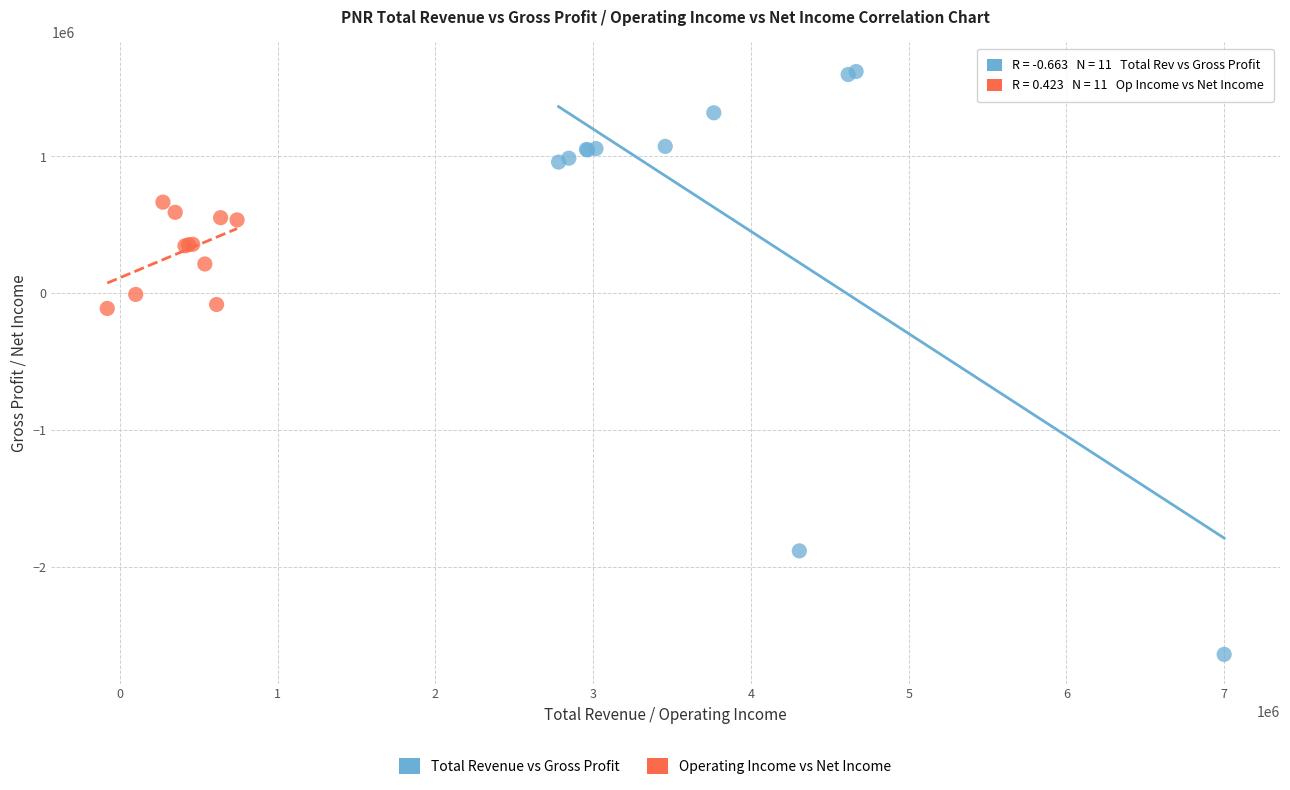

Which series has the largest Y range (max minus min)?

Total Revenue vs Gross Profit